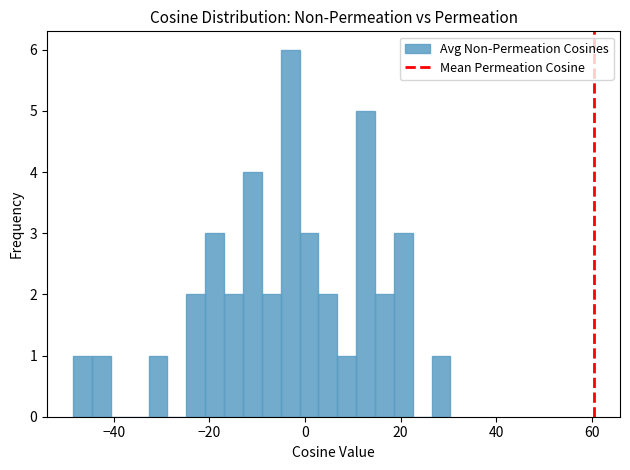

Around what value on the x-axis is the tallest bar? Give the approximate position of its centre, as read against the axis.

-4